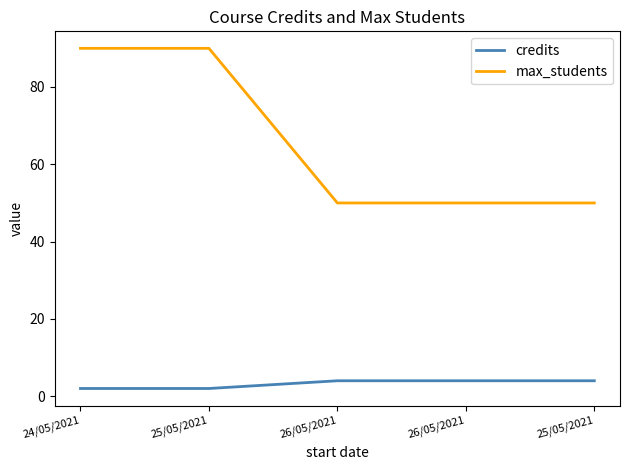

How many lines are shown in the chart?

2